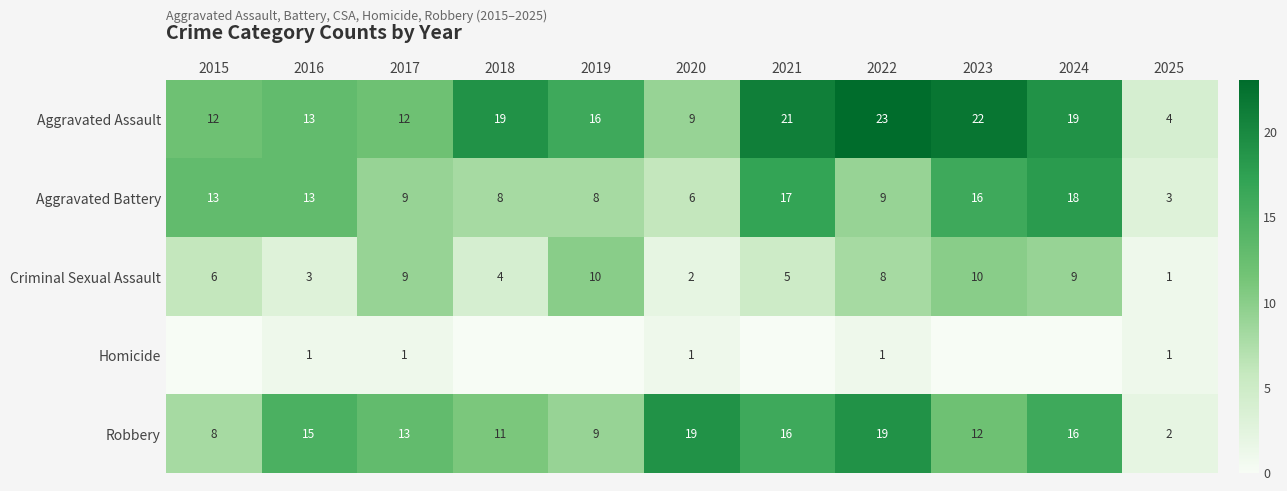

What is the difference between the second highest and minimum values in the Robbery series?

17